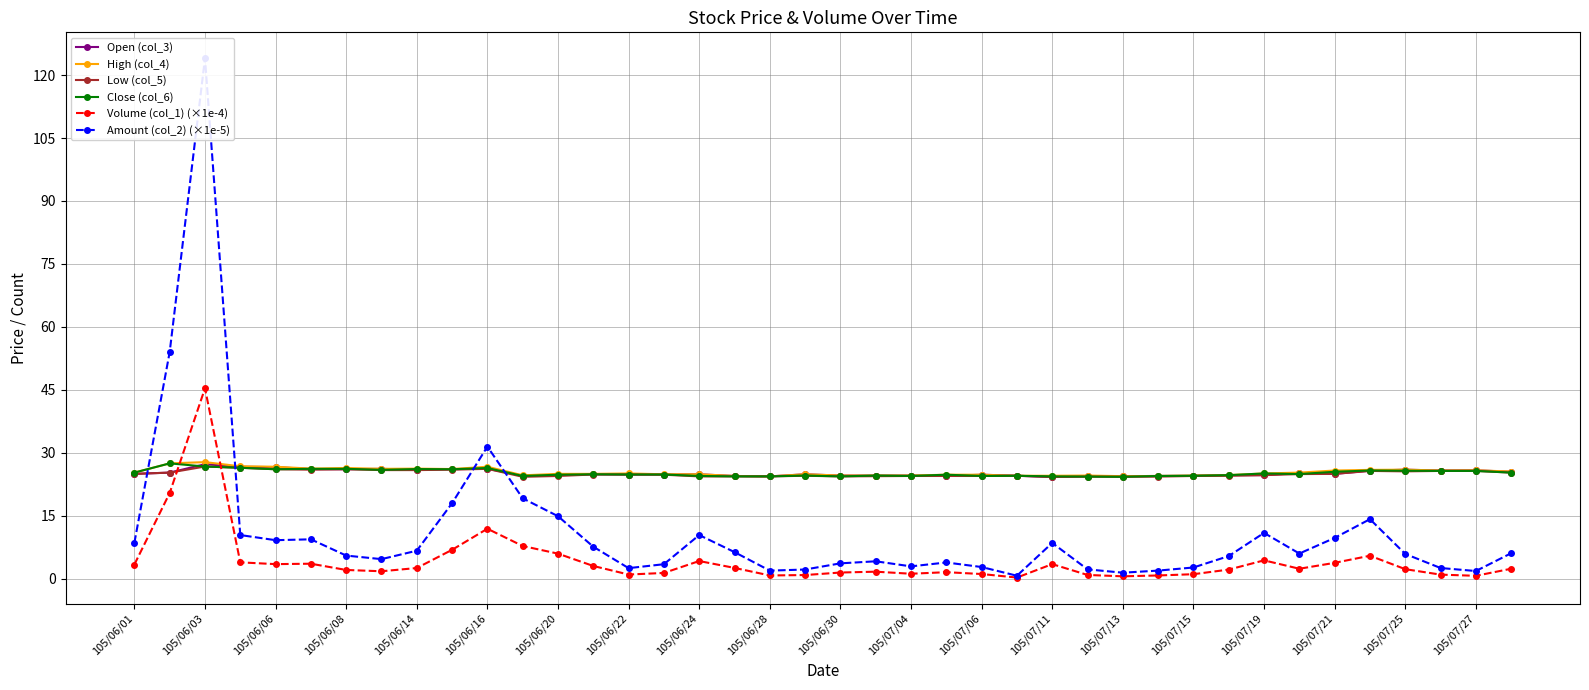

What is the minimum value for Close (col_6)?

24.3